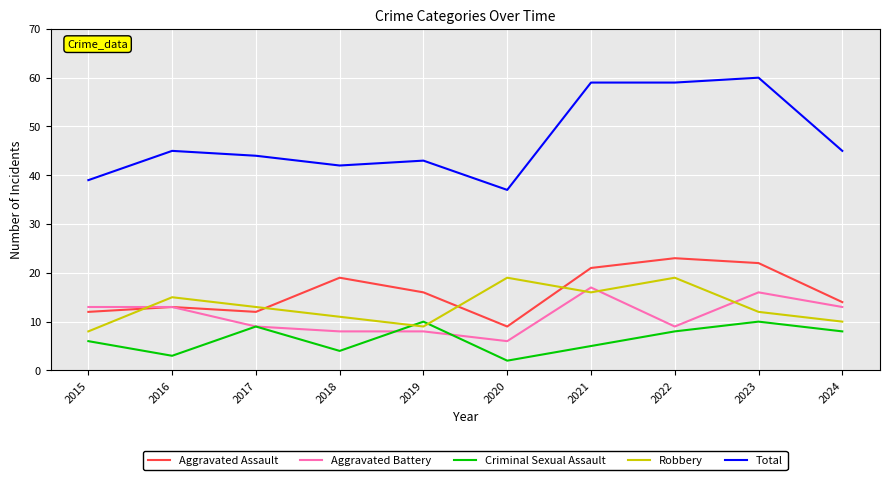

Which series has the widest spread of values?

Total